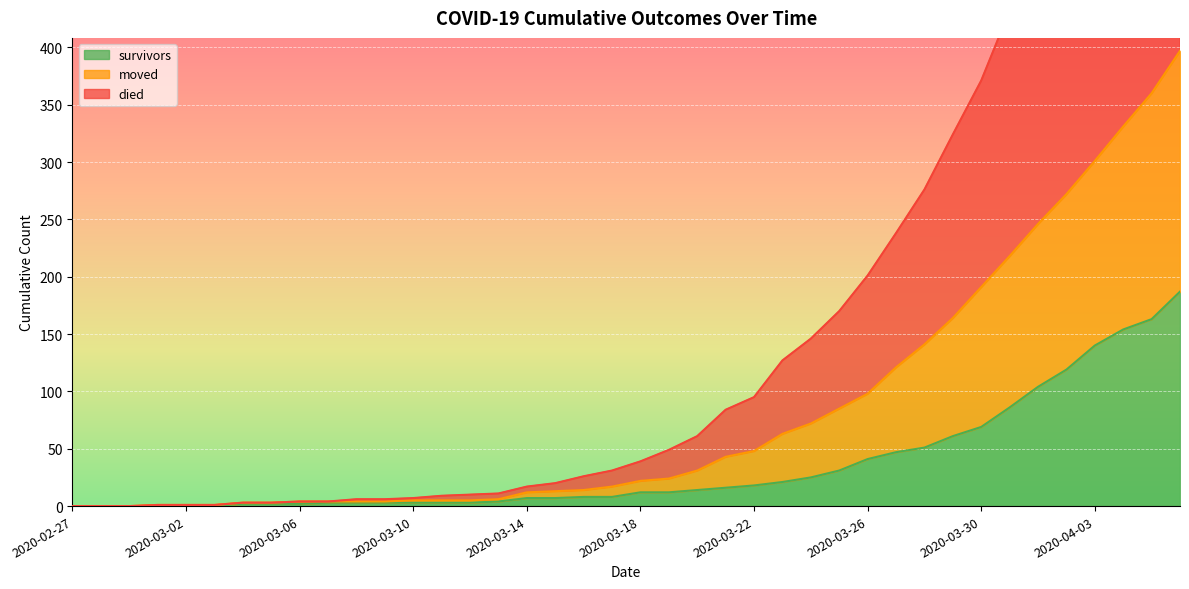

Rank the categories by died value from lowest to highest.

2020-02-27, 2020-02-28, 2020-02-29, 2020-03-01, 2020-03-02, 2020-03-03, 2020-03-04, 2020-03-05, 2020-03-06, 2020-03-07, 2020-03-08, 2020-03-09, 2020-03-10, 2020-03-11, 2020-03-12, 2020-03-13, 2020-03-14, 2020-03-15, 2020-03-16, 2020-03-17, 2020-03-18, 2020-03-19, 2020-03-20, 2020-03-21, 2020-03-22, 2020-03-23, 2020-03-24, 2020-03-25, 2020-03-26, 2020-03-27, 2020-03-28, 2020-03-29, 2020-03-30, 2020-03-31, 2020-04-01, 2020-04-02, 2020-04-03, 2020-04-04, 2020-04-05, 2020-04-06